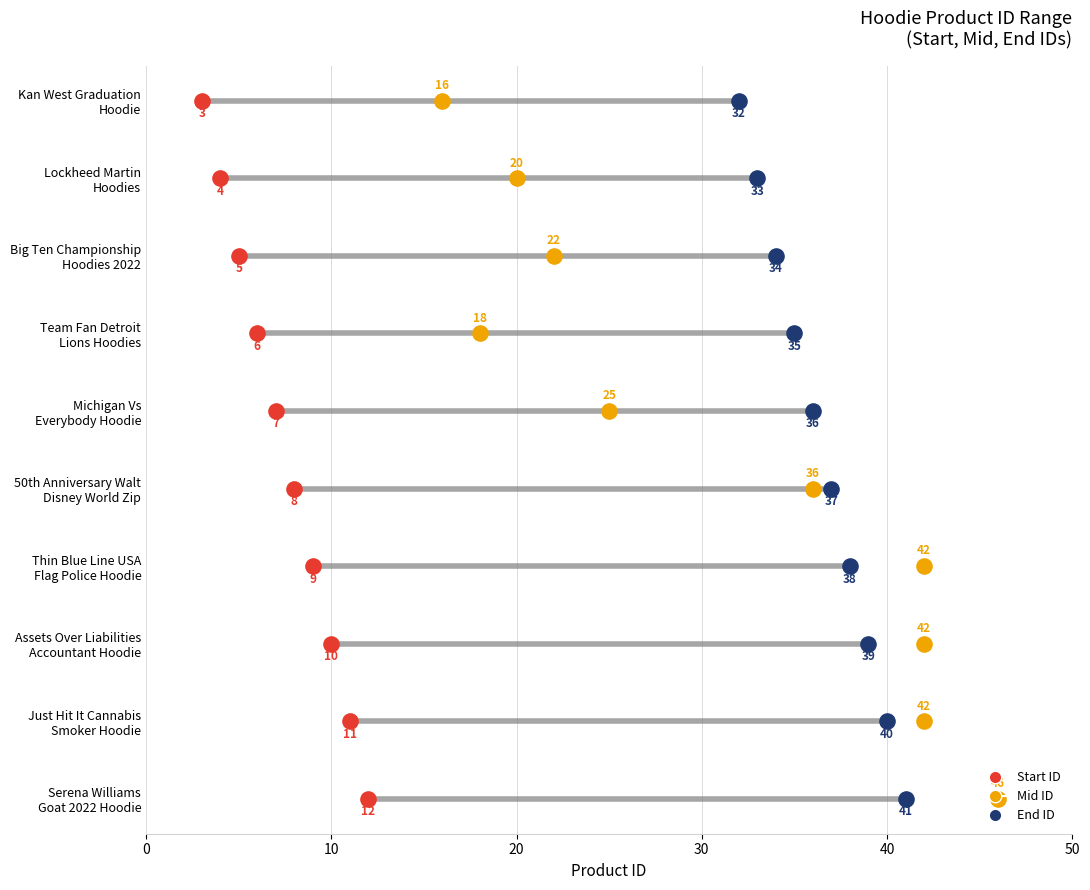

What are all the series names shown in the legend?

Start ID, Mid ID, End ID